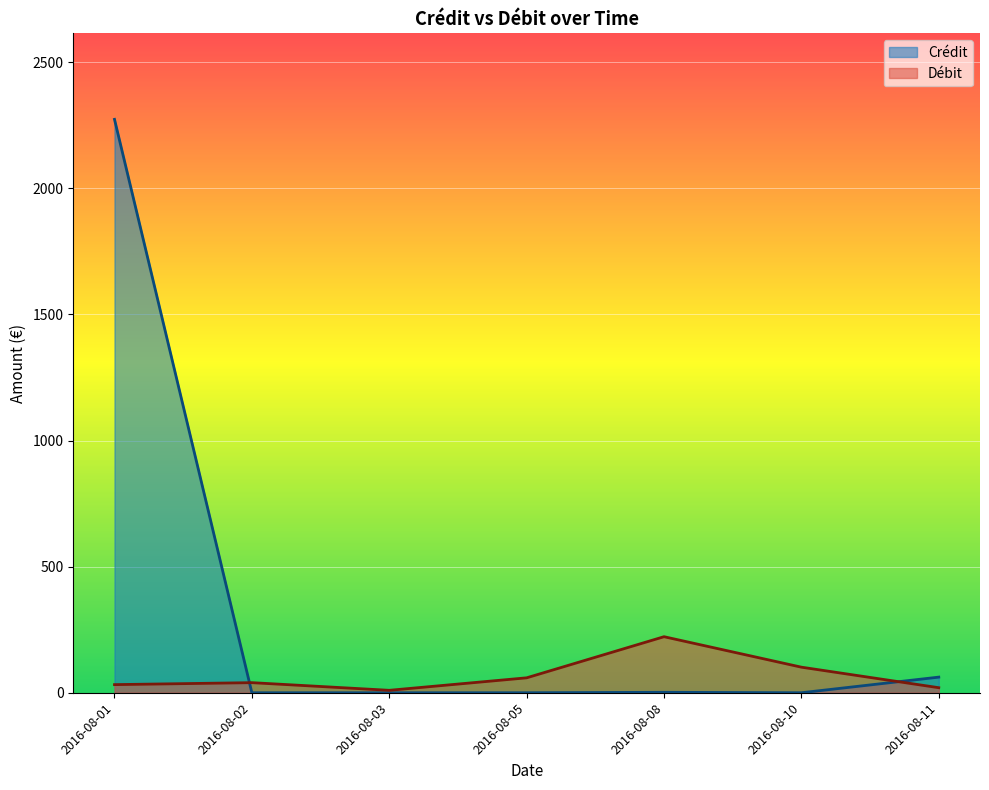

Which label corresponds to the largest value in the chart?

2016-08-01